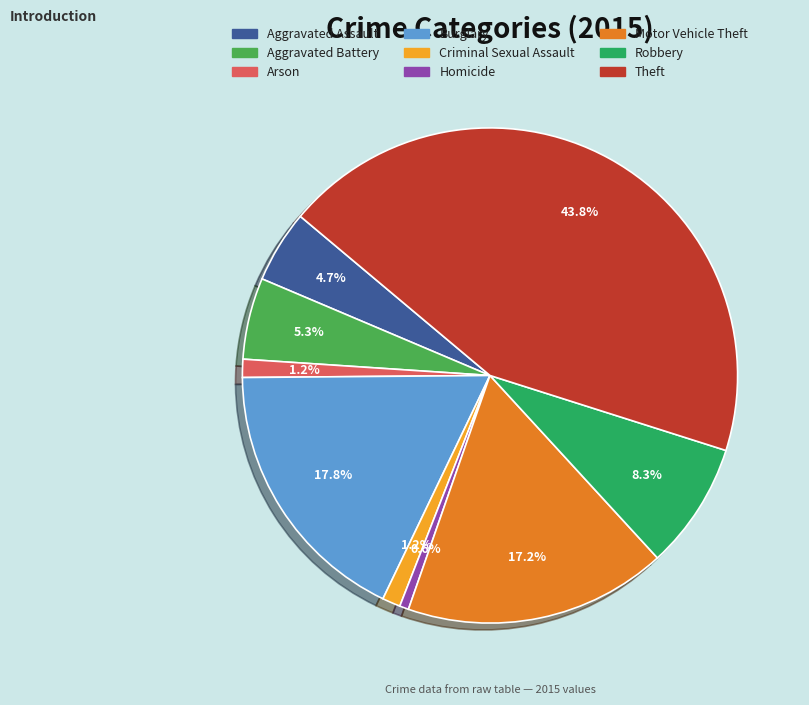

To the nearest percent, what is the combined percentage of Homicide and Motor Vehicle Theft?

18%